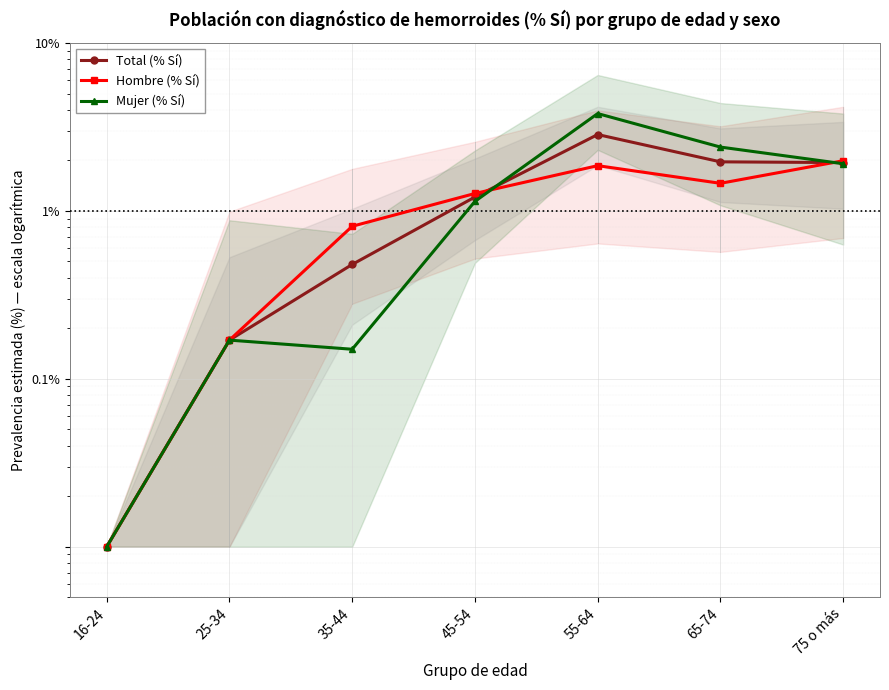

Does the chart display data point markers on the line(s)?

Yes